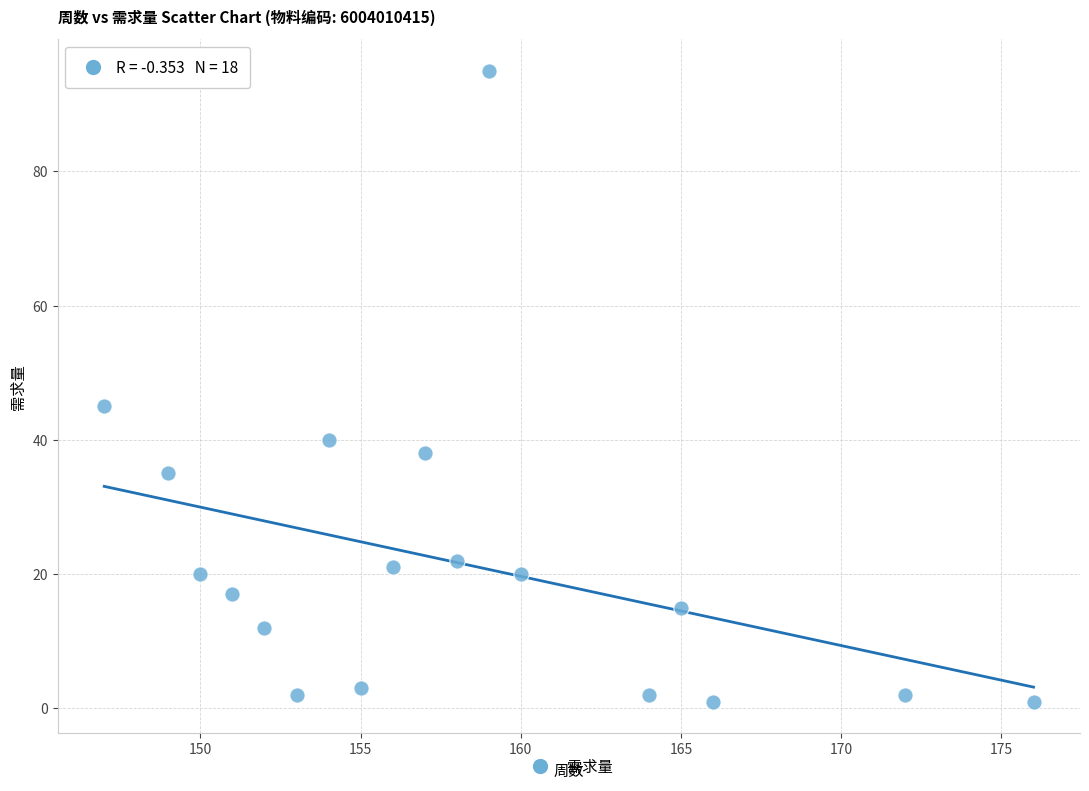

What is the range of X values (max minus min)?

29